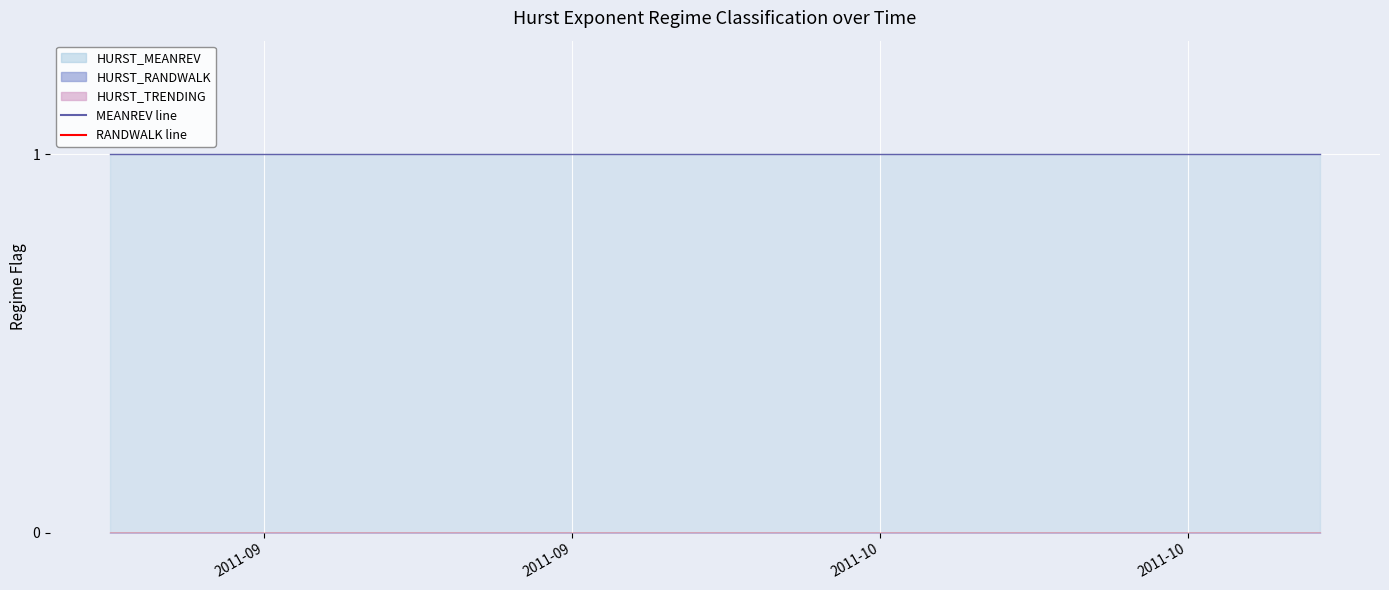

At which label is HURST_MEANREV closest to 1?

2011-09-06